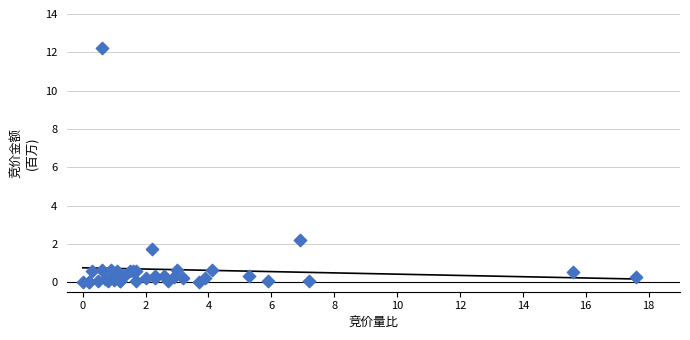

What Y value in the scatter plot is closest to 6?

2.2